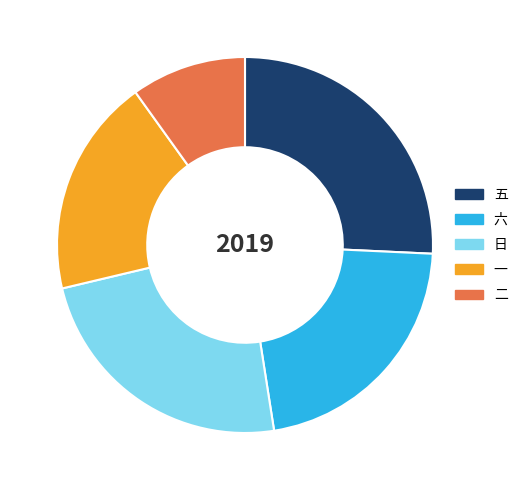

How many slices are in this pie chart?

5